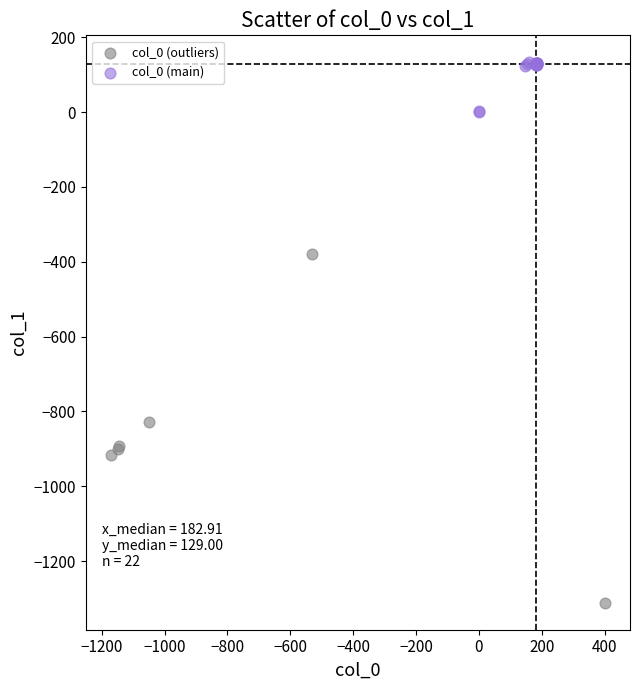

Which series contains the lowest Y value?

col_0 (outliers)